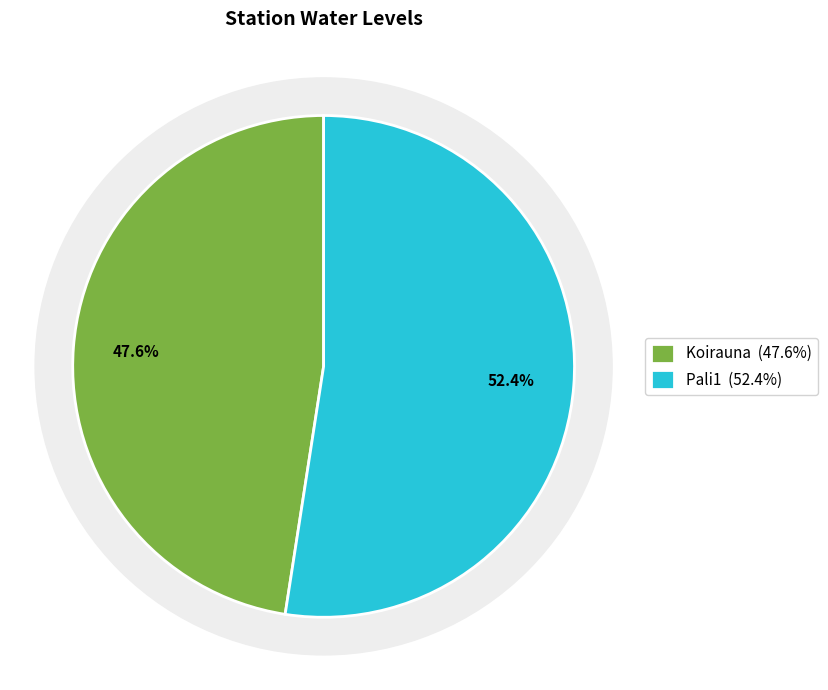

To the nearest percent, what percentage of the pie is Koirauna?

48%